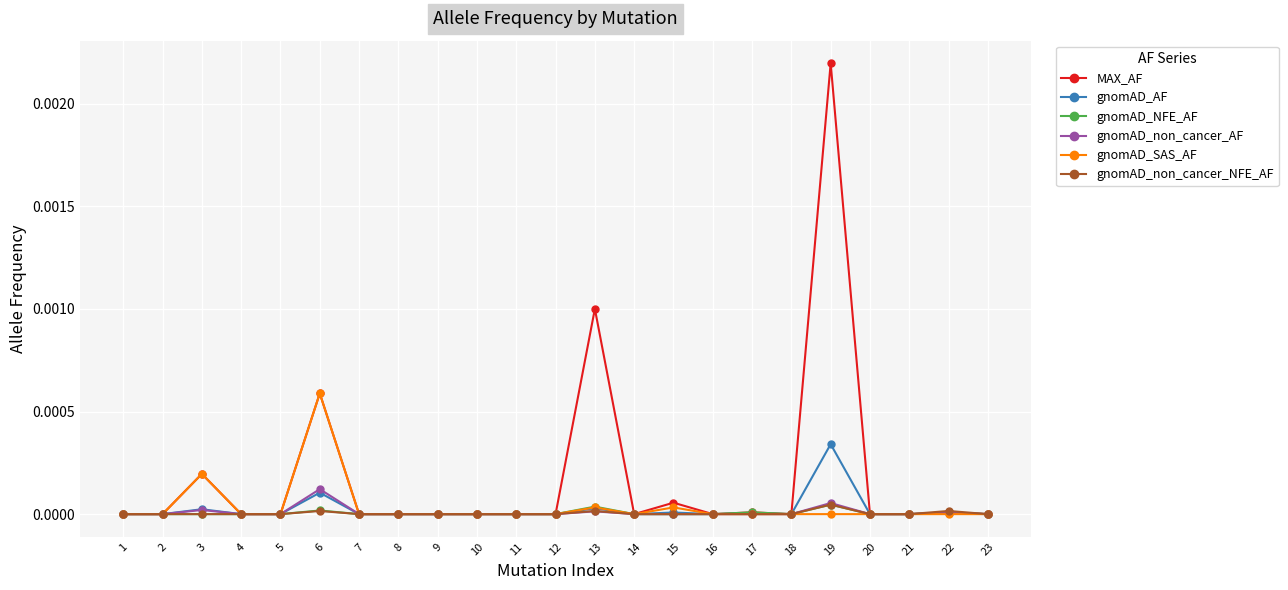

Between 13 and 16, which series saw the biggest shift?

MAX_AF